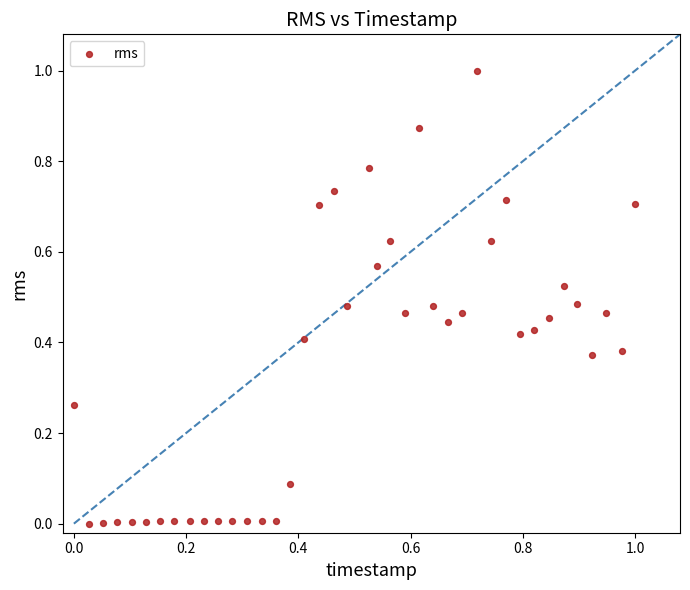

What is the range of X values (max minus min)?

1.0